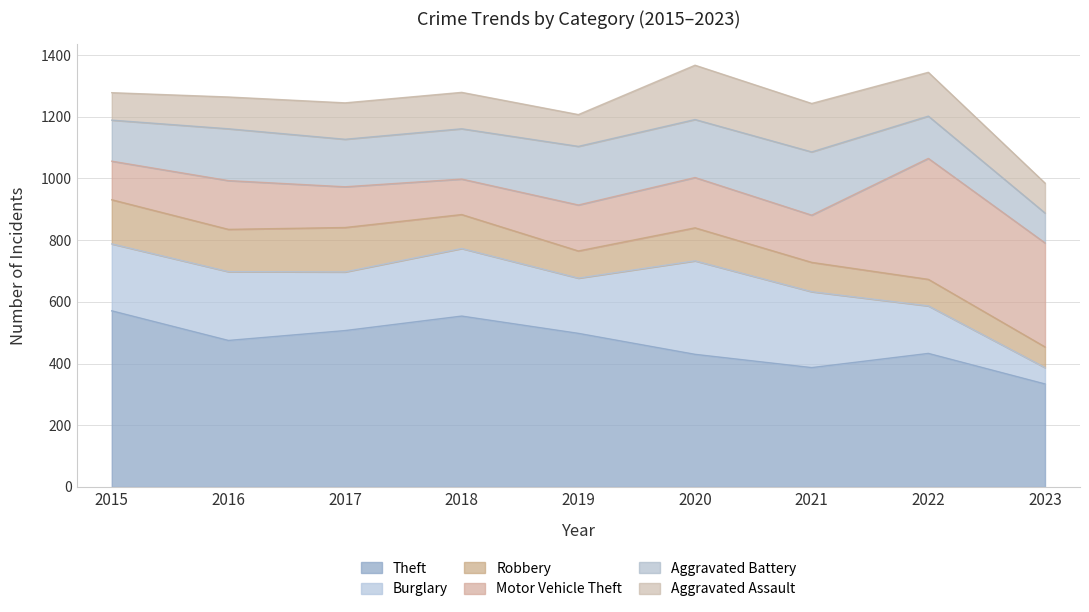

Is it true that Aggravated Assault equals 289 at 2020?

False